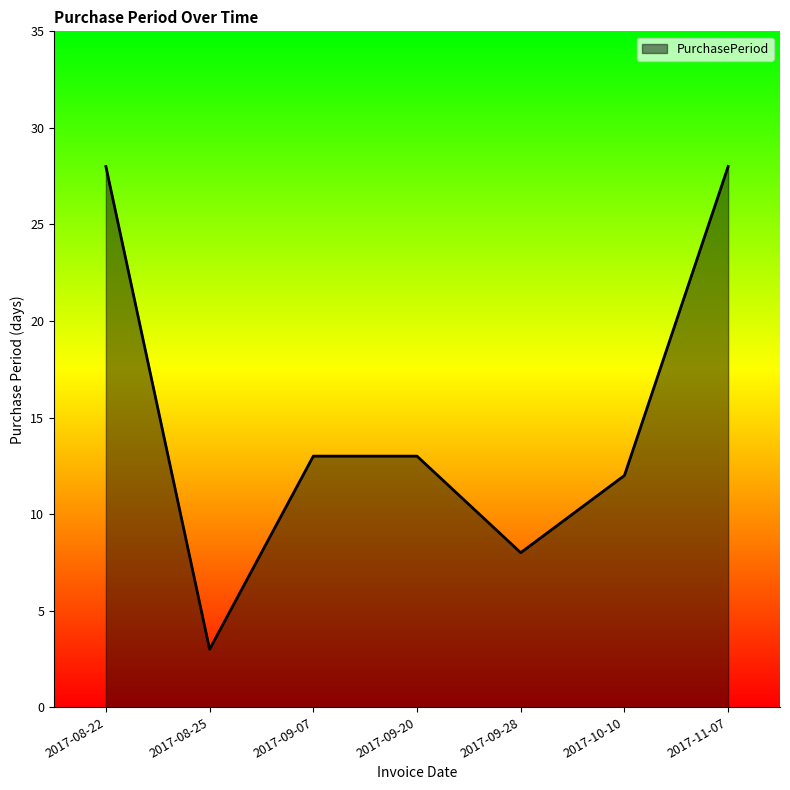

What is the maximum value shown in the chart?

28